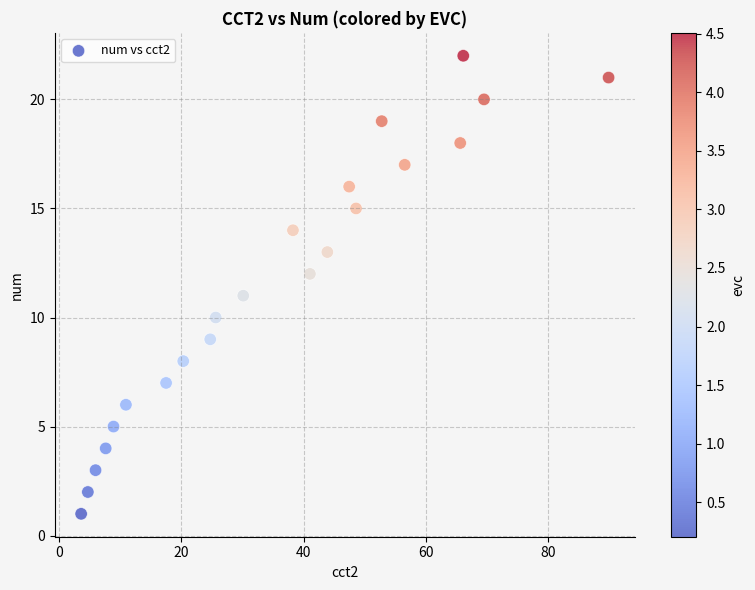

What is the range of Y values (max minus min)?

21